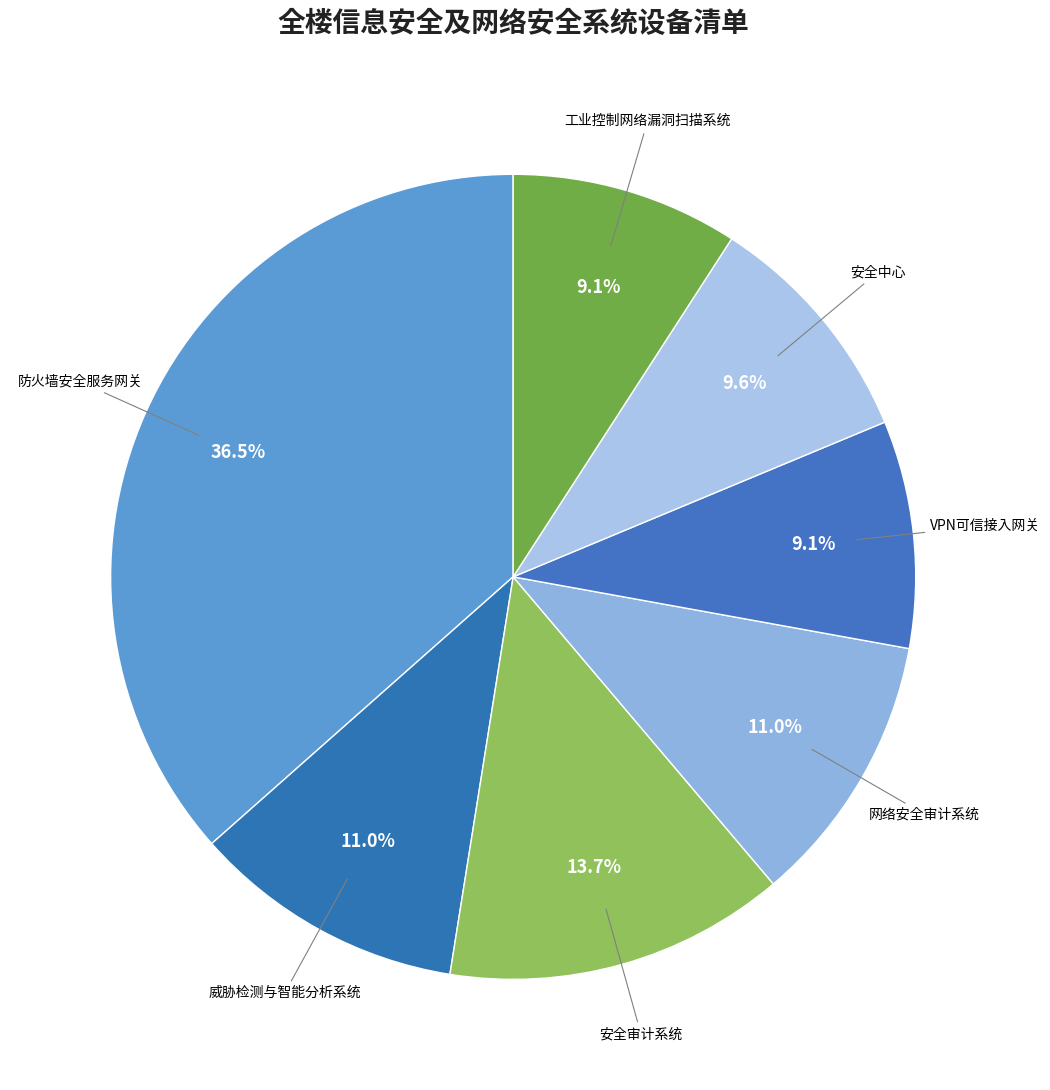

What percentage is NOT represented by 安全中心?

90.4%